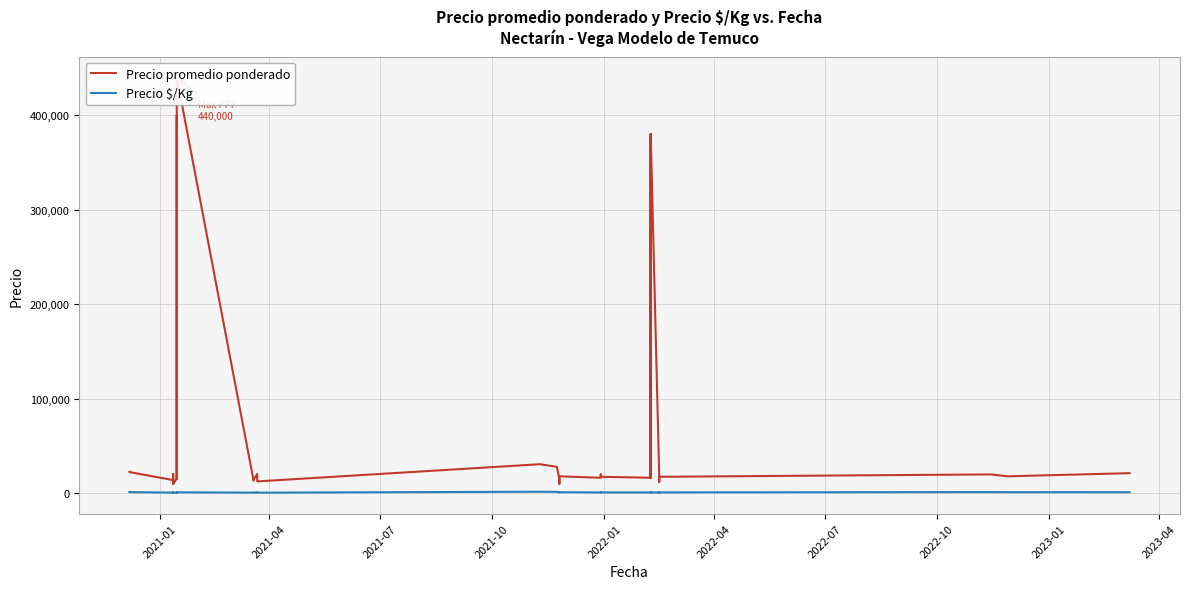

Reading right to left, transcribe all the data shown in this chart.

Precio promedio ponderado: 21333	18000	20000	17500	16000	12000	15000	16556	380000	16385	280000	16500	310000	380000	16500	17468	20000	16446	18000	10000	15000	28000	30778	12600	16000	20429	14583	13517	440000	15600	400000	15600	10000	14000	20471	18000	10000	14000	22478	22609
Precio $/Kg: 1185	1200	1333	972	889	667	833	920	905	910	667	917	738	905	917	970	1111	914	1200	1250	833	1556	1710	700	889	1021	810	751	1048	867	952	867	556	778	1024	1000	556	778	1249	1256